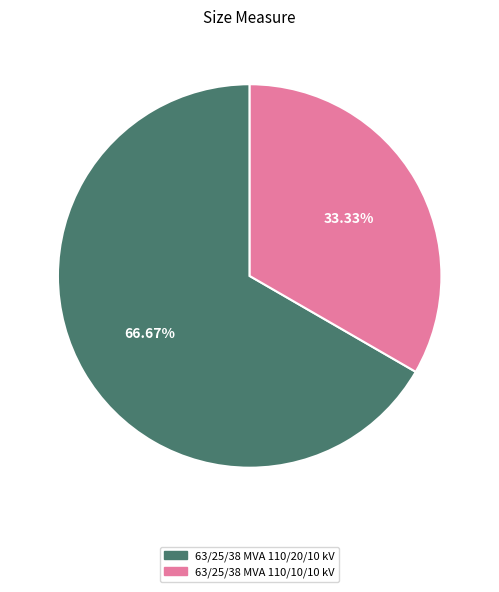

Which has a higher value, 63/25/38 MVA 110/20/10 kV or 63/25/38 MVA 110/10/10 kV?

63/25/38 MVA 110/20/10 kV